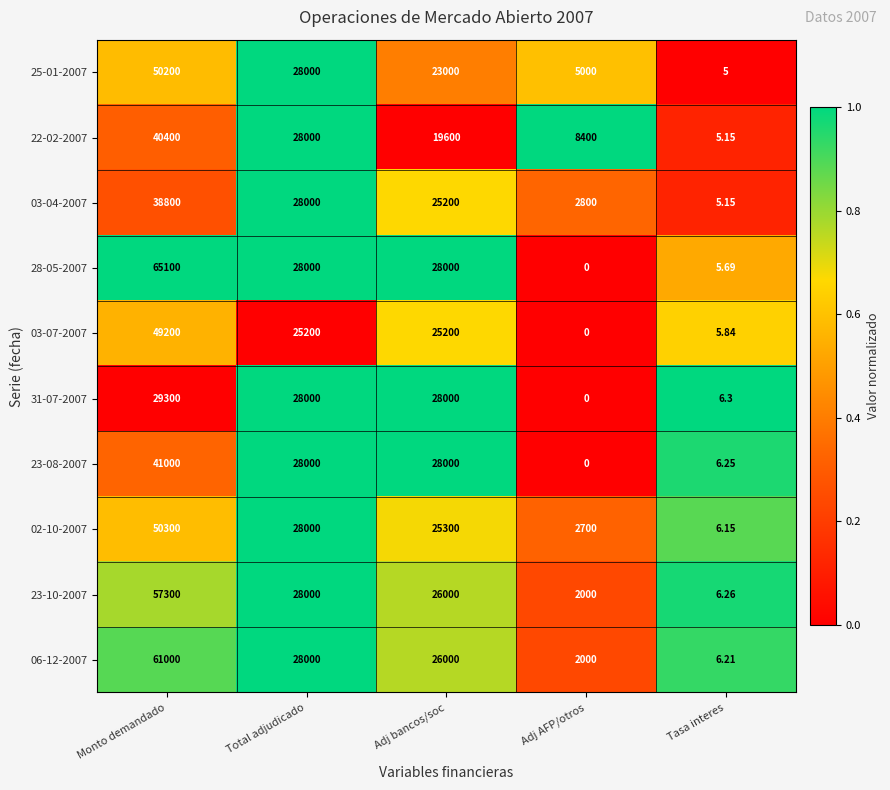

List the series in order of their peak value, highest first.

28-05-2007, 06-12-2007, 23-10-2007, 02-10-2007, 25-01-2007, 03-07-2007, 23-08-2007, 22-02-2007, 03-04-2007, 31-07-2007